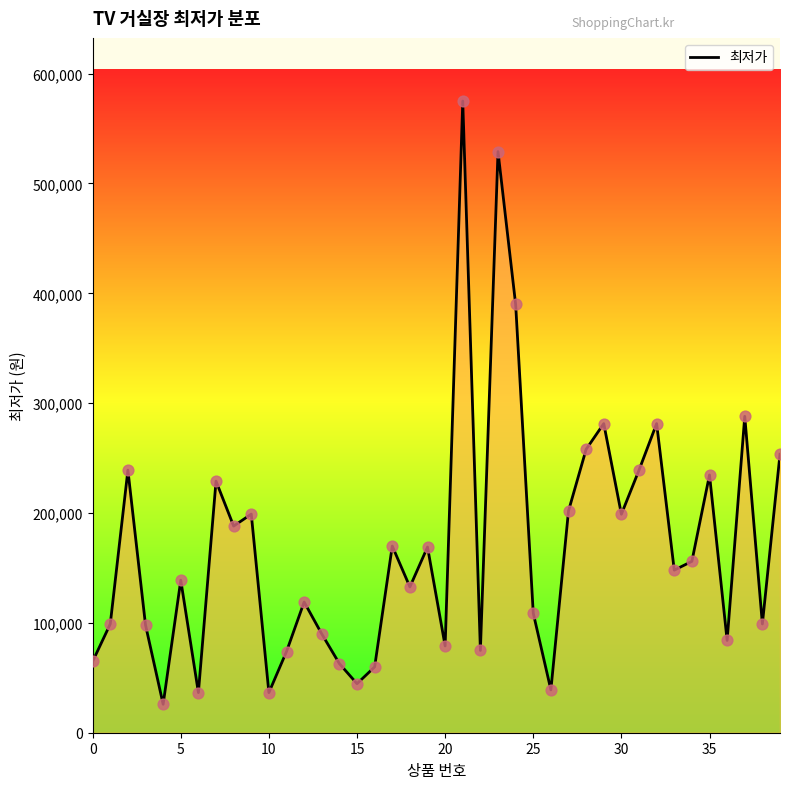

What is the greatest value displayed?

575000